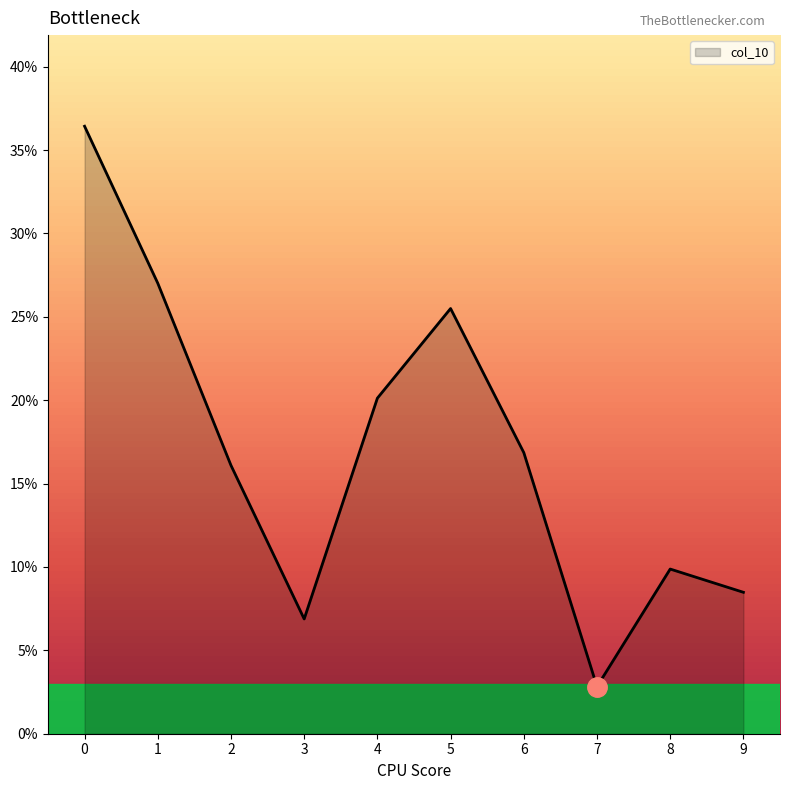

Rank the categories by value from lowest to highest.

7, 3, 9, 8, 2, 6, 4, 5, 1, 0